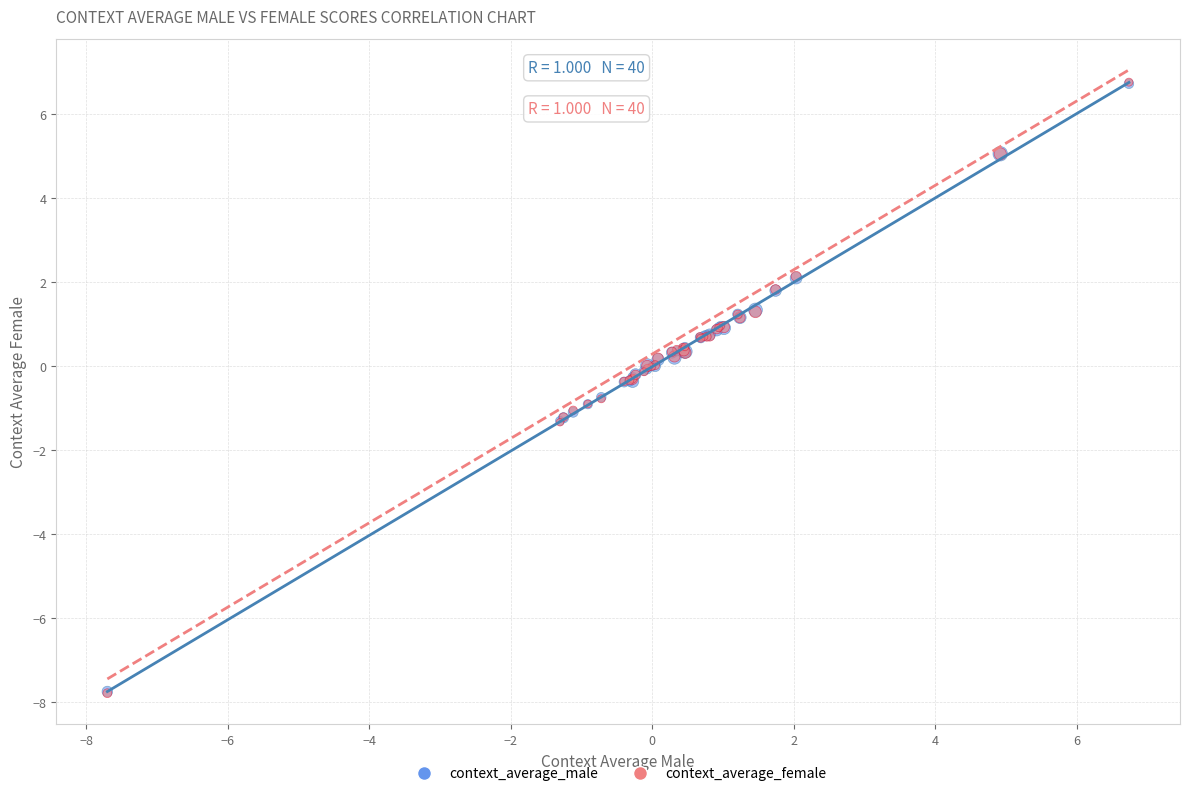

Which series has the largest Y range (max minus min)?

context_average_female